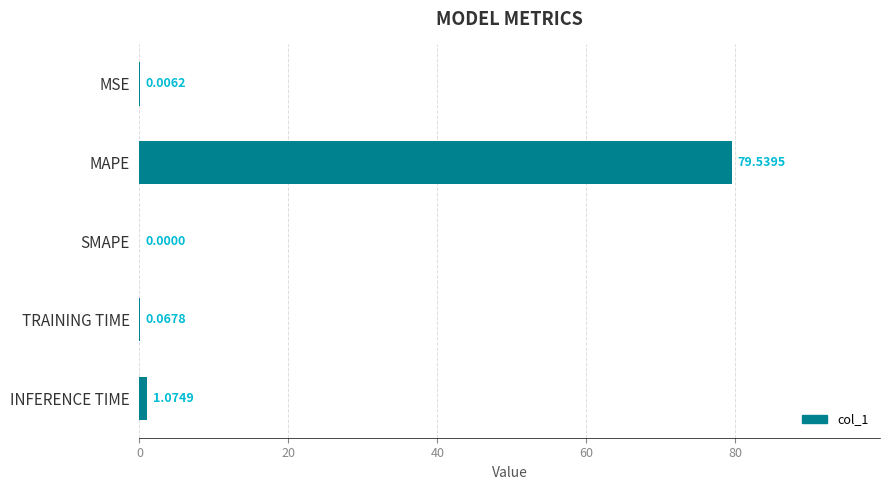

Which has a higher value, SMAPE or MAPE?

MAPE